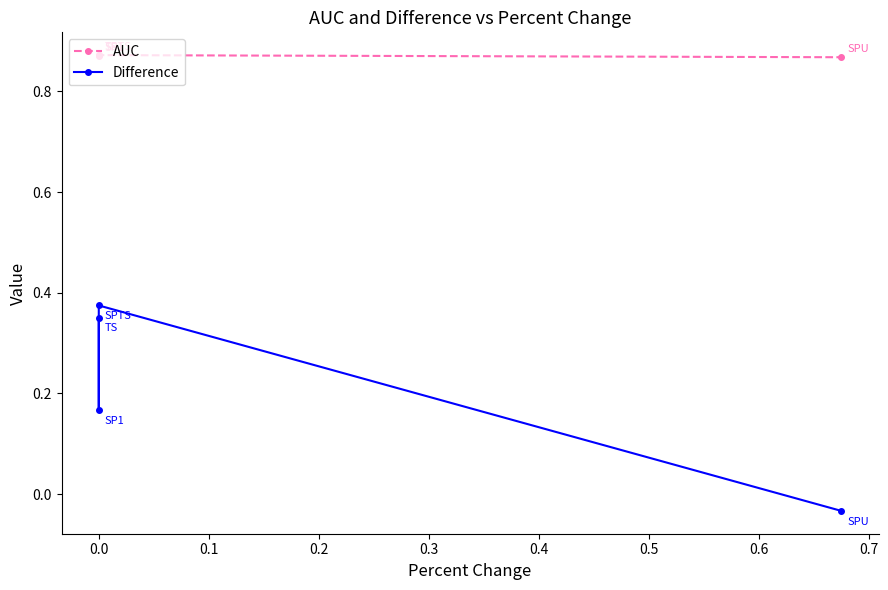

How many distinct data groups are displayed?

2